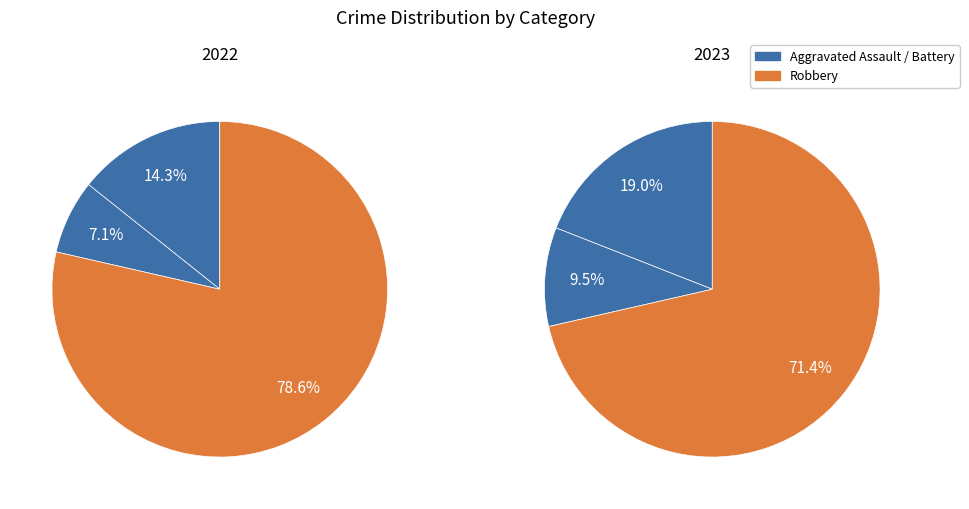

To the nearest percent, what is the combined percentage of 1 and 3?

81%